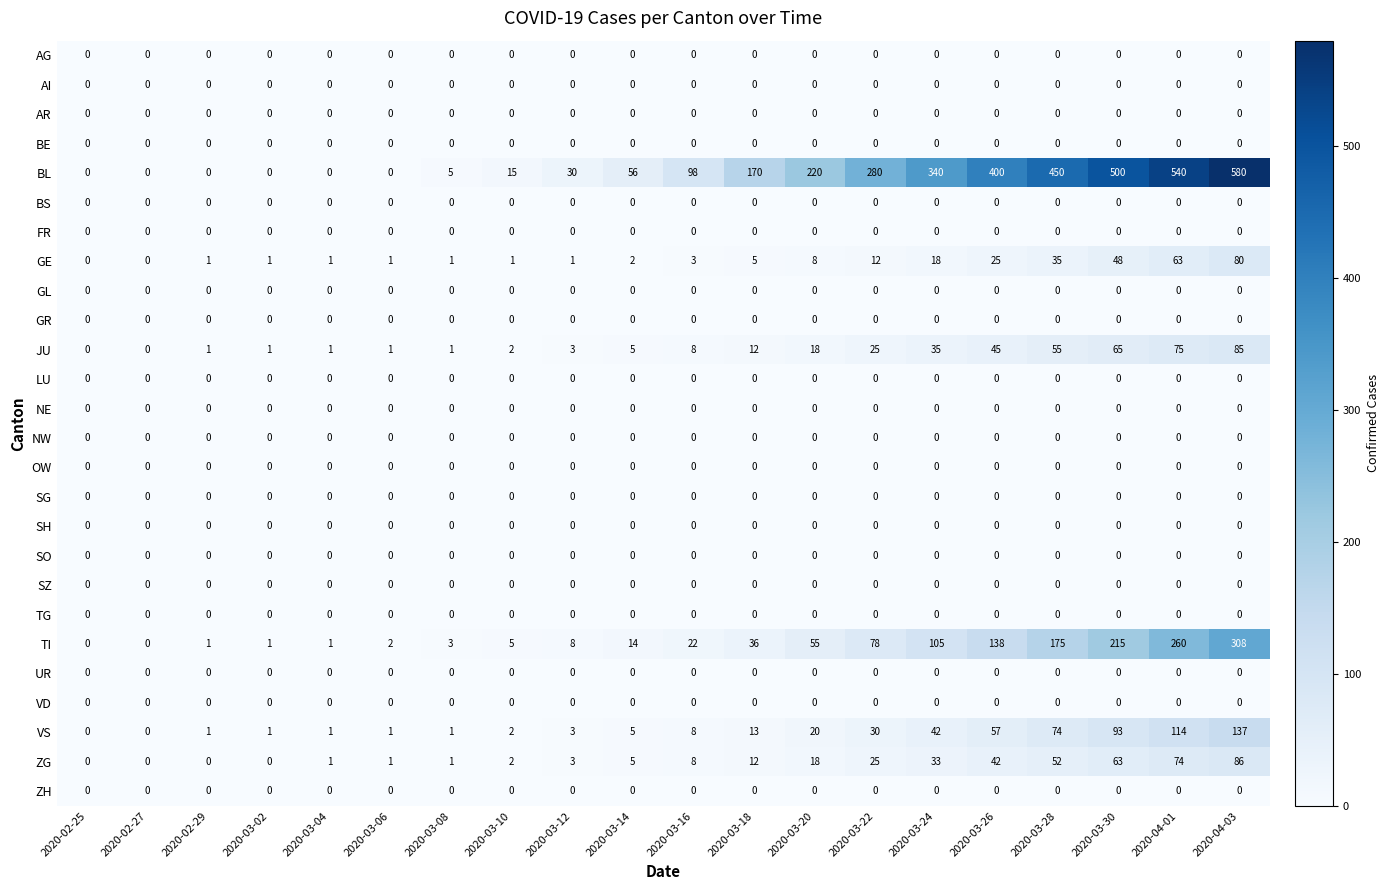

What is the total value across all series at 2020-03-08?

12